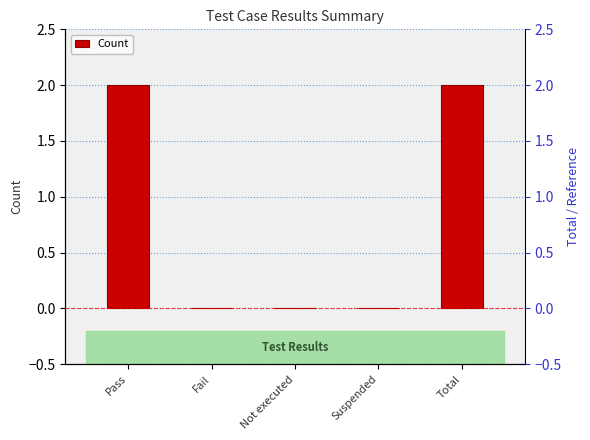

Rank the categories by value from highest to lowest.

Pass, Total, Fail, Not executed, Suspended